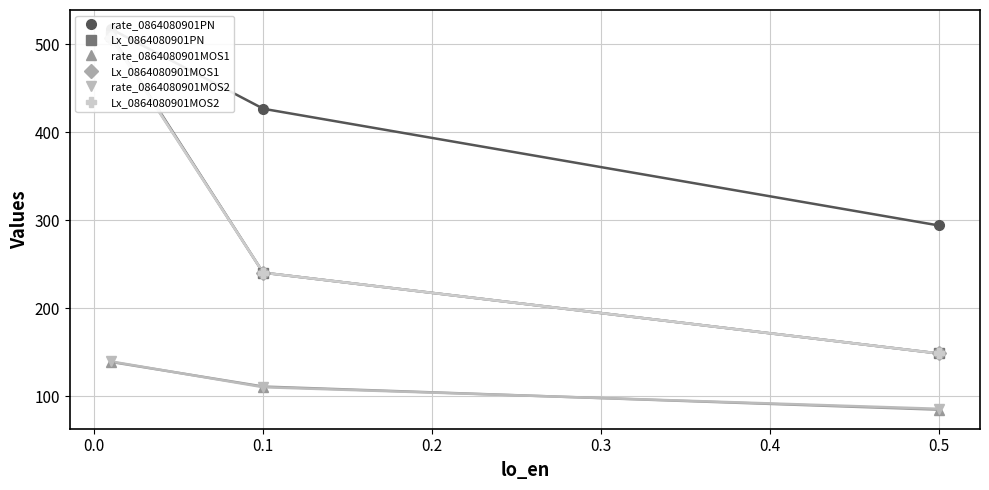

The value of rate_0864080901MOS1 at 0.5 is 84.6. True or false?

True